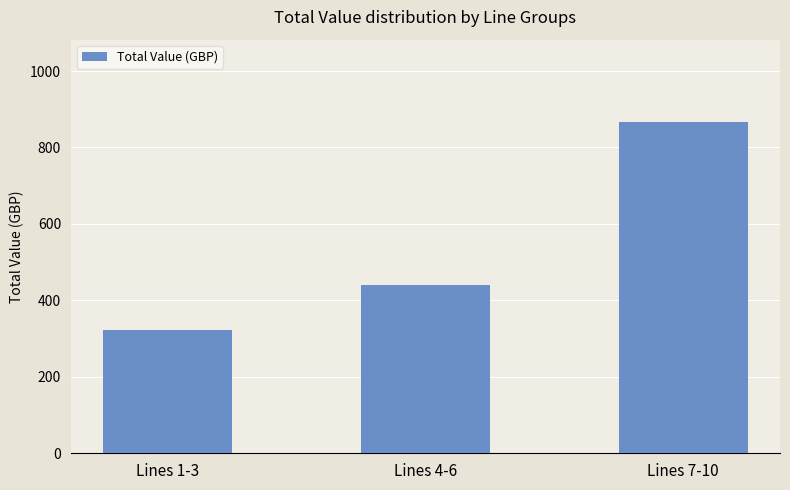

What is the change in value from Lines 4-6 to Lines 7-10?

+424.6